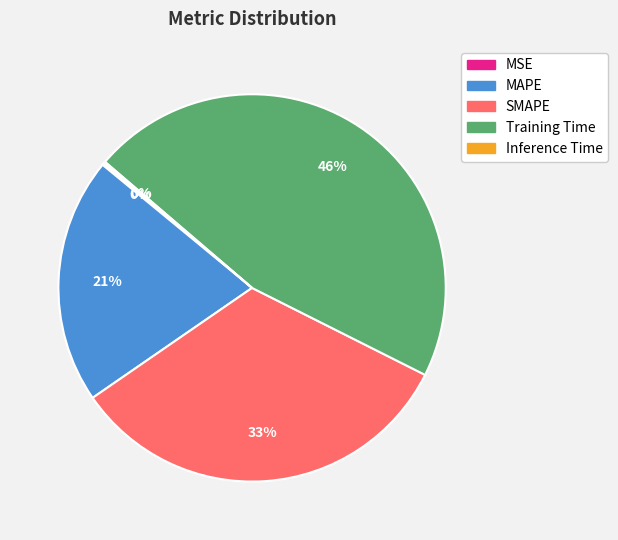

Which has a higher value, SMAPE or MAPE?

SMAPE